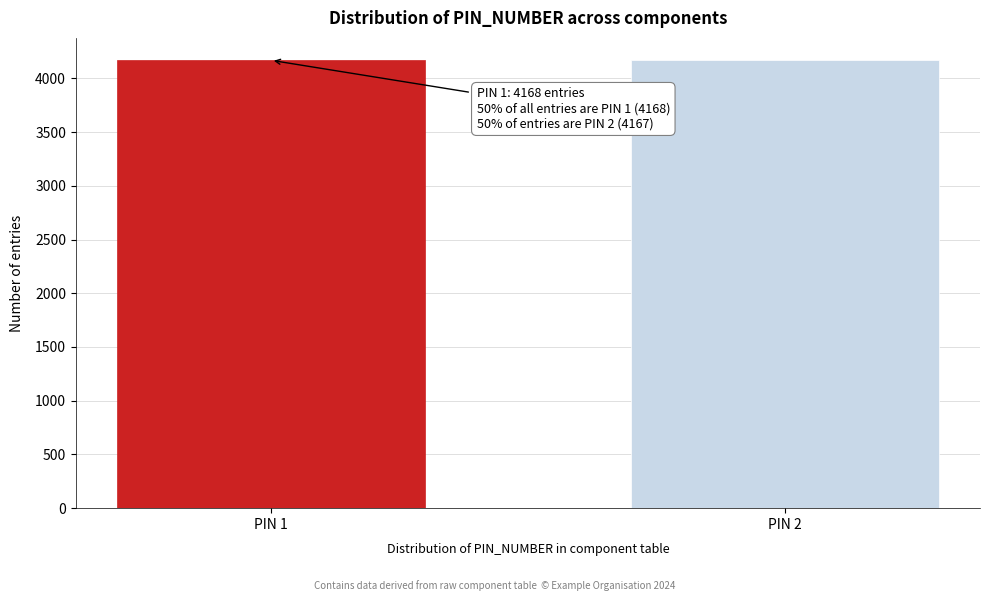

Approximately how many times larger is the value at PIN 1 compared to PIN 2?

1.0